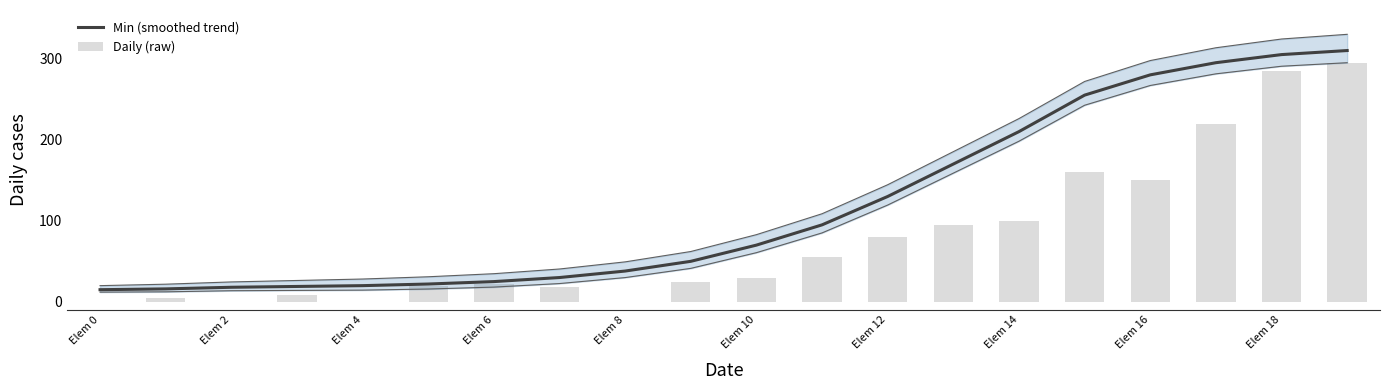

What is the value of the Min (smoothed trend) bar at the 1st from the left?

15